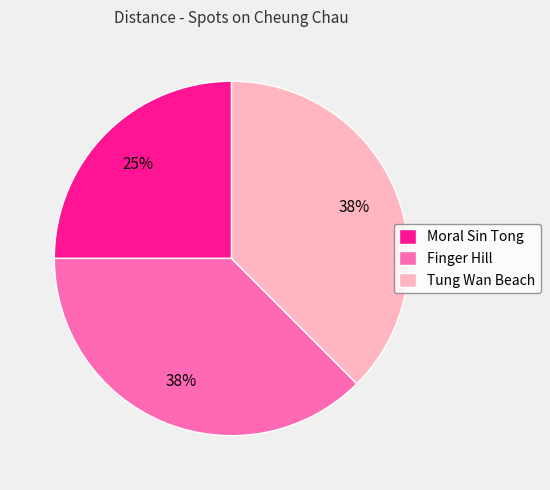

Which slice is the smallest?

Moral Sin Tong